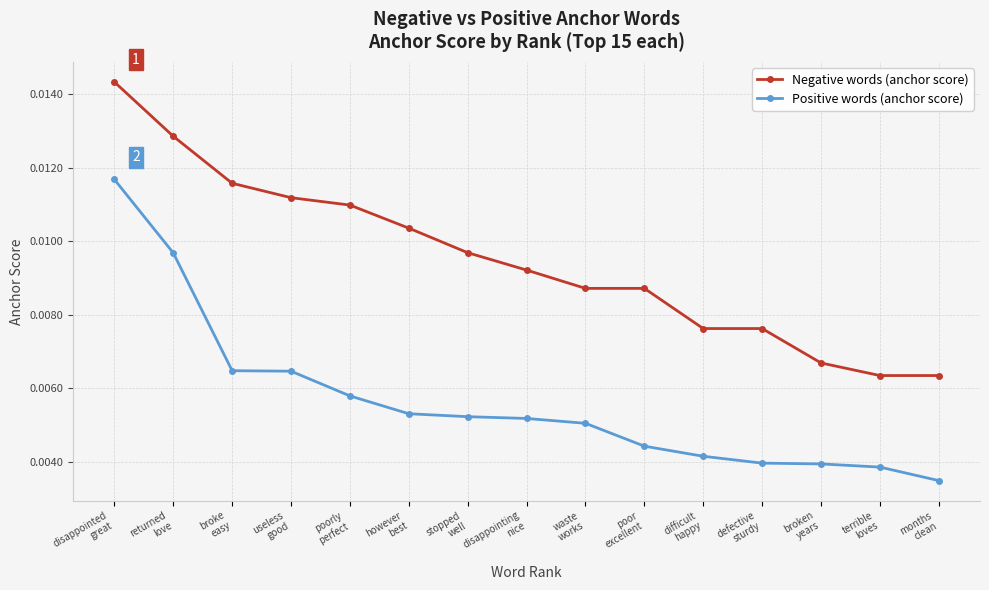

True or false: Positive words (anchor score) and Negative words (anchor score) intersect in this chart.

False